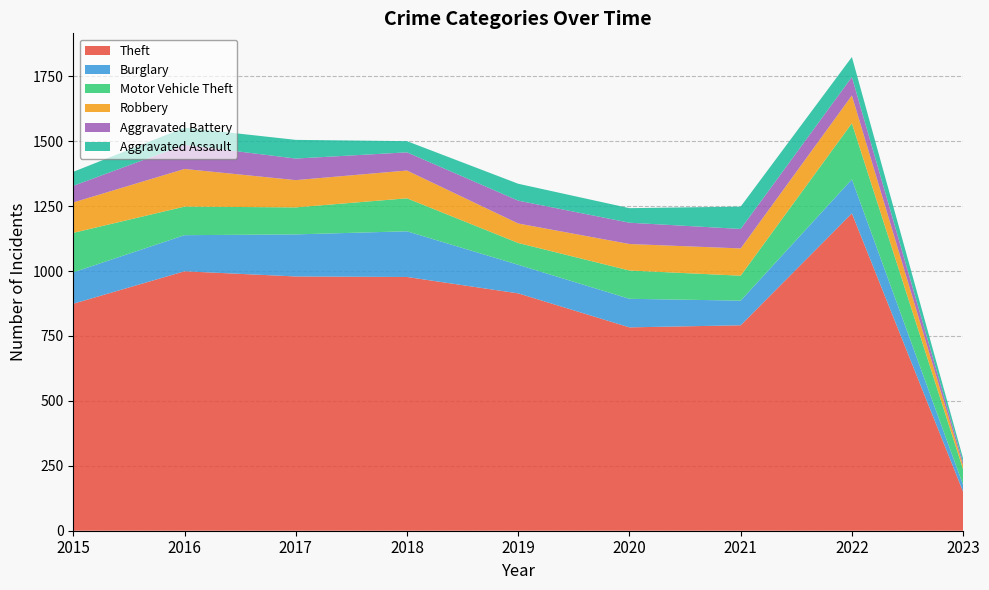

Reading left to right, list all the values displayed in this chart.

Theft: 874	999	979	977	914	783	791	1222	150
Burglary: 121	139	162	176	110	110	95	131	26
Motor Vehicle Theft: 152	110	104	127	84	109	96	216	60
Robbery: 117	145	105	107	75	102	105	107	15
Aggravated Battery: 64	93	83	70	88	82	75	71	12
Aggravated Assault: 54	66	72	43	65	56	86	77	15